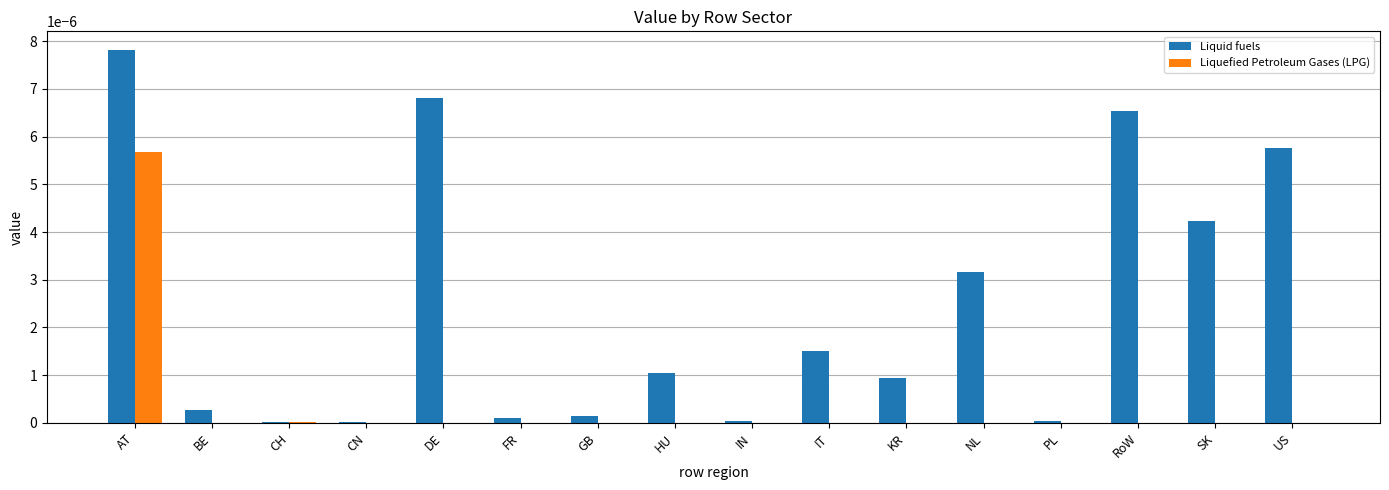

Which series has the largest total across all categories?

Liquid fuels